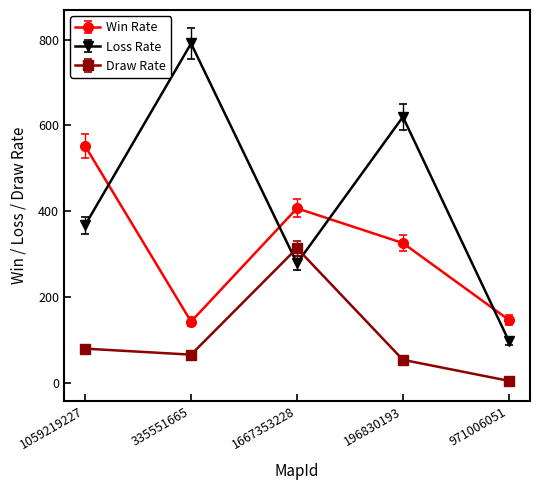

Reading right to left, extract all data points from this chart.

Win Rate: 971006051=147	196830193=326	1667353228=407	335551665=143	1059219227=552
Loss Rate: 971006051=98	196830193=620	1667353228=279	335551665=791	1059219227=368
Draw Rate: 971006051=5	196830193=54	1667353228=314	335551665=66	1059219227=80